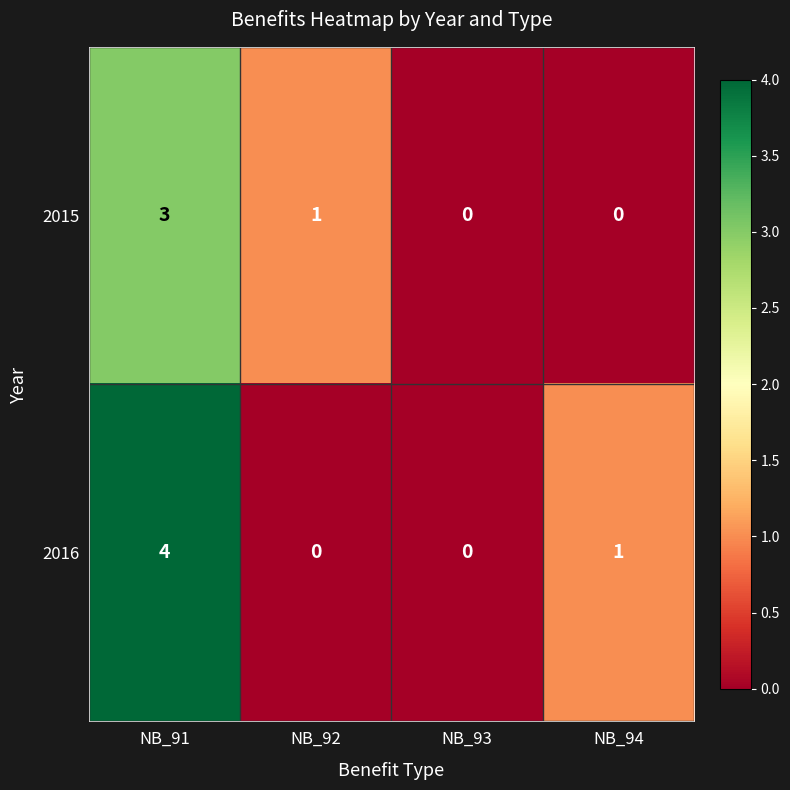

At how many categories does at least one series exceed 3?

1